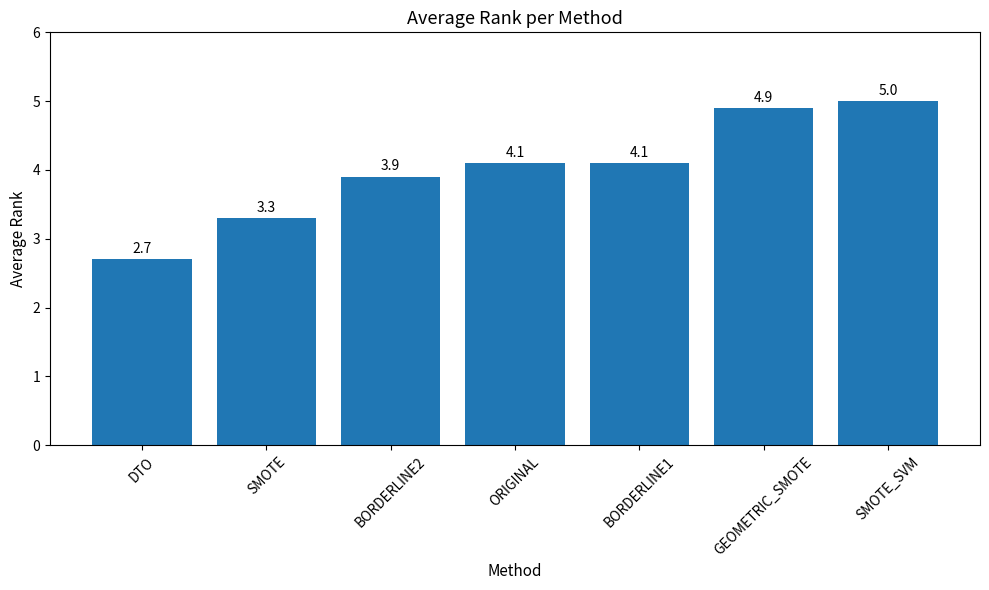

The value at ORIGINAL is 6.9. True or false?

False